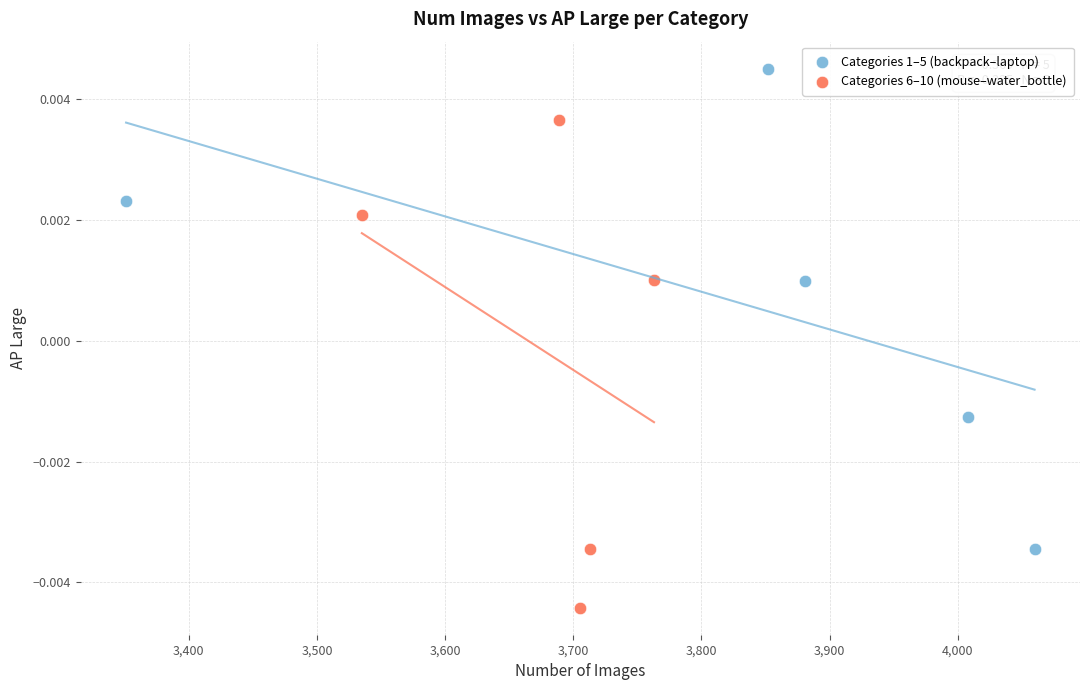

Which series contains the lowest Y value?

Categories 6–10 (mouse–water_bottle)